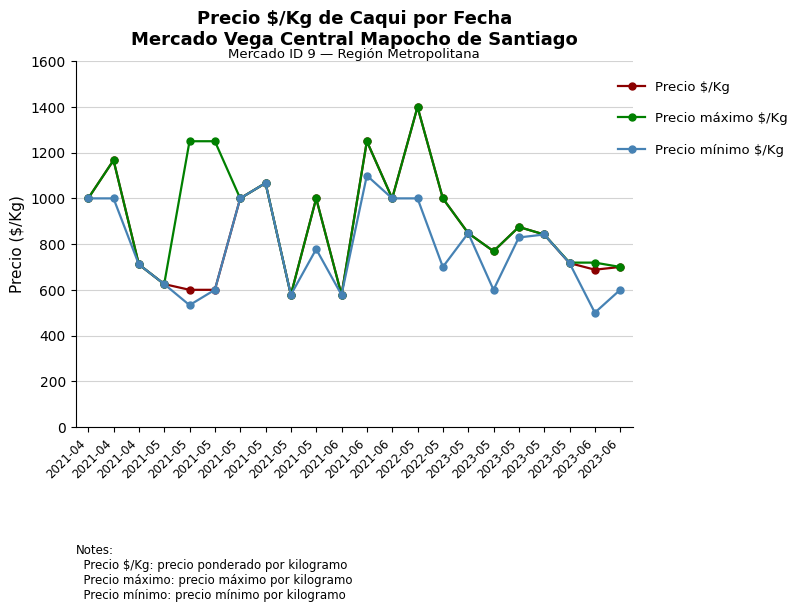

How many values in the Precio máximo $/Kg series are below 1000?

11